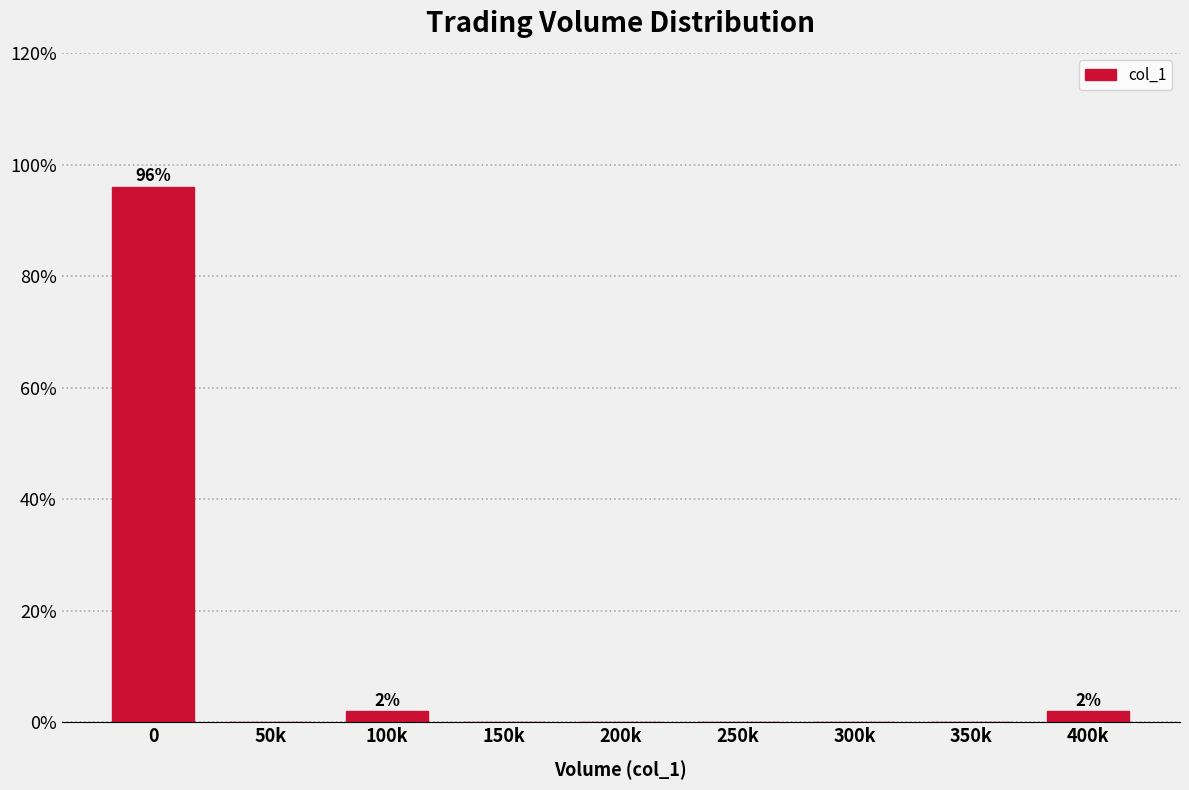

Reading left to right, extract all data points from this chart.

0=96.1	50k=0.0	100k=2.0	150k=0.0	200k=0.0	250k=0.0	300k=0.0	350k=0.0	400k=2.0